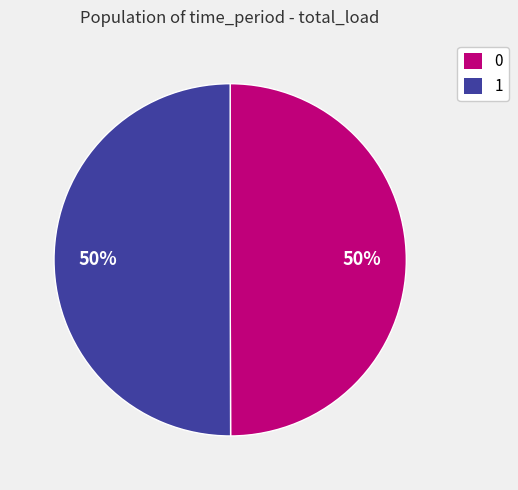

How many segments does this pie chart have?

2